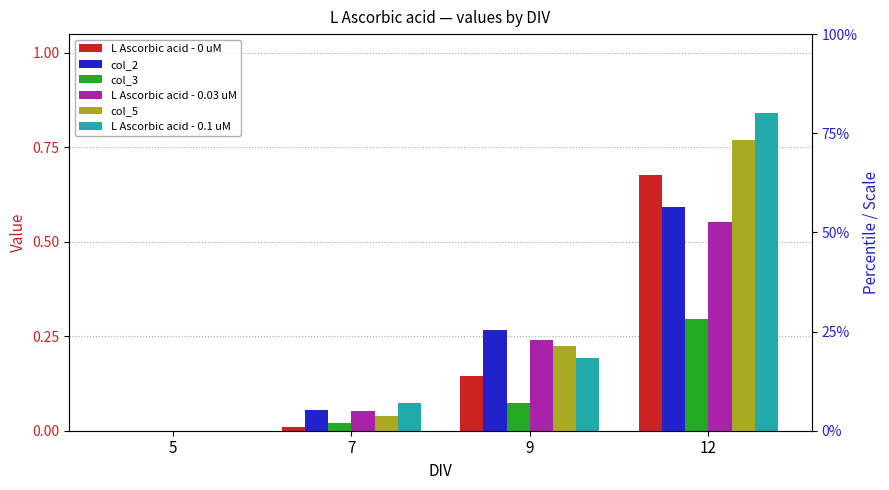

What are all the series names shown in the legend?

L Ascorbic acid - 0 uM, col_2, col_3, L Ascorbic acid - 0.03 uM, col_5, L Ascorbic acid - 0.1 uM